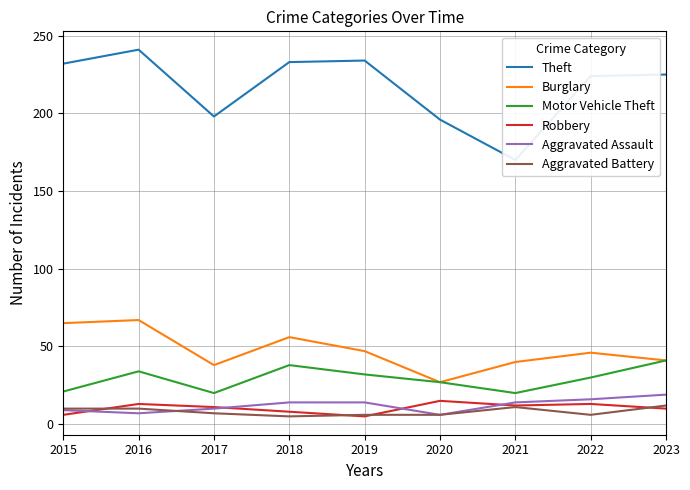

Reading right to left, what are all the values shown in this chart?

Theft: 2023=225	2022=224	2021=170	2020=196	2019=234	2018=233	2017=198	2016=241	2015=232
Burglary: 2023=41	2022=46	2021=40	2020=27	2019=47	2018=56	2017=38	2016=67	2015=65
Motor Vehicle Theft: 2023=41	2022=30	2021=20	2020=27	2019=32	2018=38	2017=20	2016=34	2015=21
Robbery: 2023=10	2022=13	2021=12	2020=15	2019=5	2018=8	2017=11	2016=13	2015=6
Aggravated Assault: 2023=19	2022=16	2021=14	2020=6	2019=14	2018=14	2017=10	2016=7	2015=9
Aggravated Battery: 2023=12	2022=6	2021=11	2020=6	2019=6	2018=5	2017=7	2016=10	2015=10